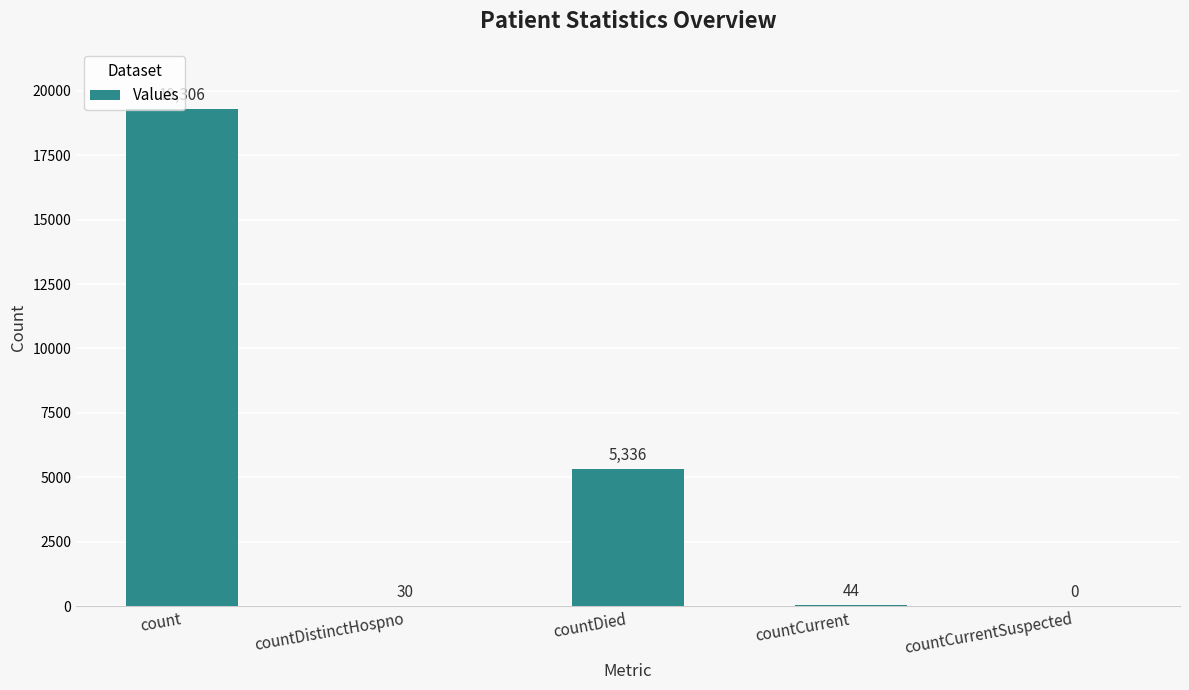

What is the maximum value shown in the chart?

19306